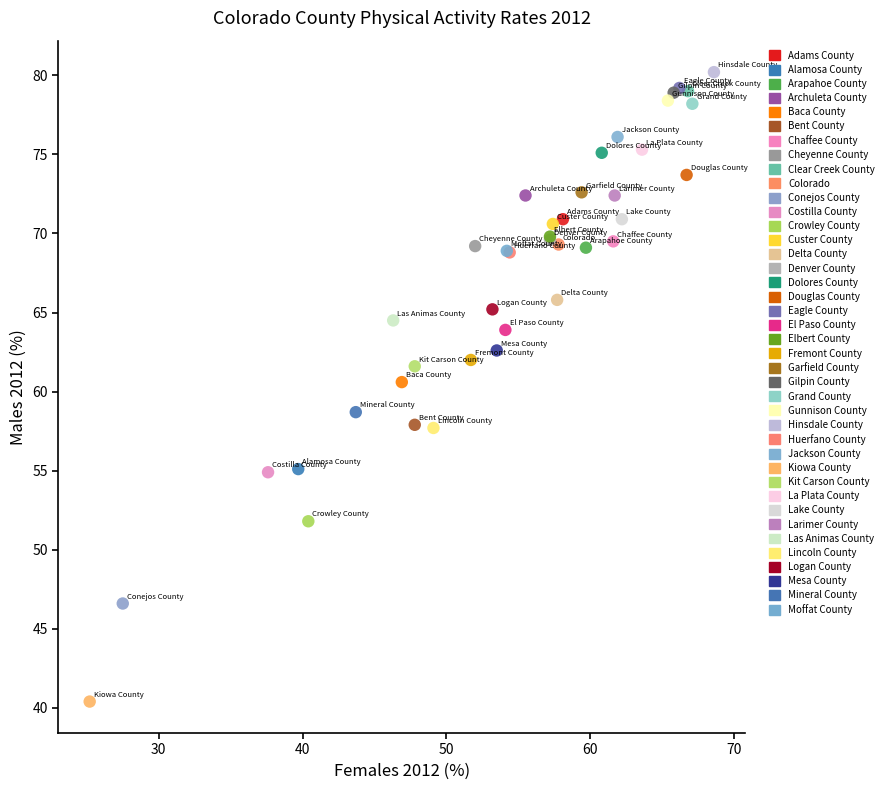

What are all the series names shown in the legend?

Adams County, Alamosa County, Arapahoe County, Archuleta County, Baca County, Bent County, Chaffee County, Cheyenne County, Clear Creek County, Colorado, Conejos County, Costilla County, Crowley County, Custer County, Delta County, Denver County, Dolores County, Douglas County, Eagle County, El Paso County, Elbert County, Fremont County, Garfield County, Gilpin County, Grand County, Gunnison County, Hinsdale County, Huerfano County, Jackson County, Kiowa County, Kit Carson County, La Plata County, Lake County, Larimer County, Las Animas County, Lincoln County, Logan County, Mesa County, Mineral County, Moffat County